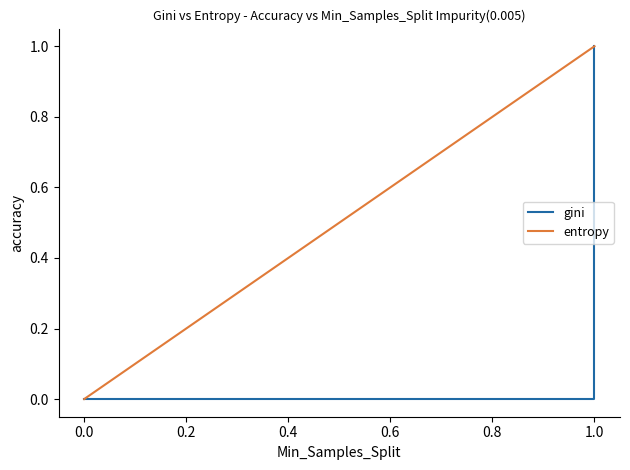

True or false: entropy and gini intersect in this chart.

False